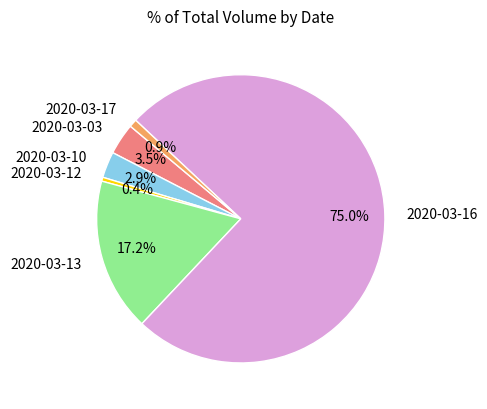

What percentage do 2020-03-17 and 2020-03-03 together represent?

4.4%